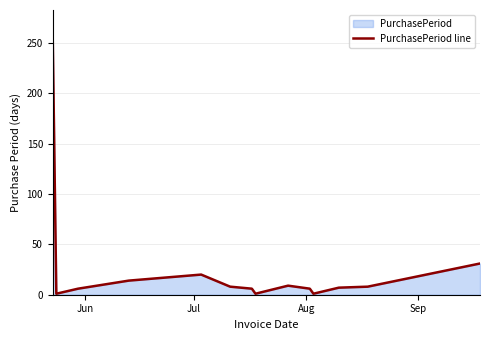

What is the difference between the maximum and minimum values?

256